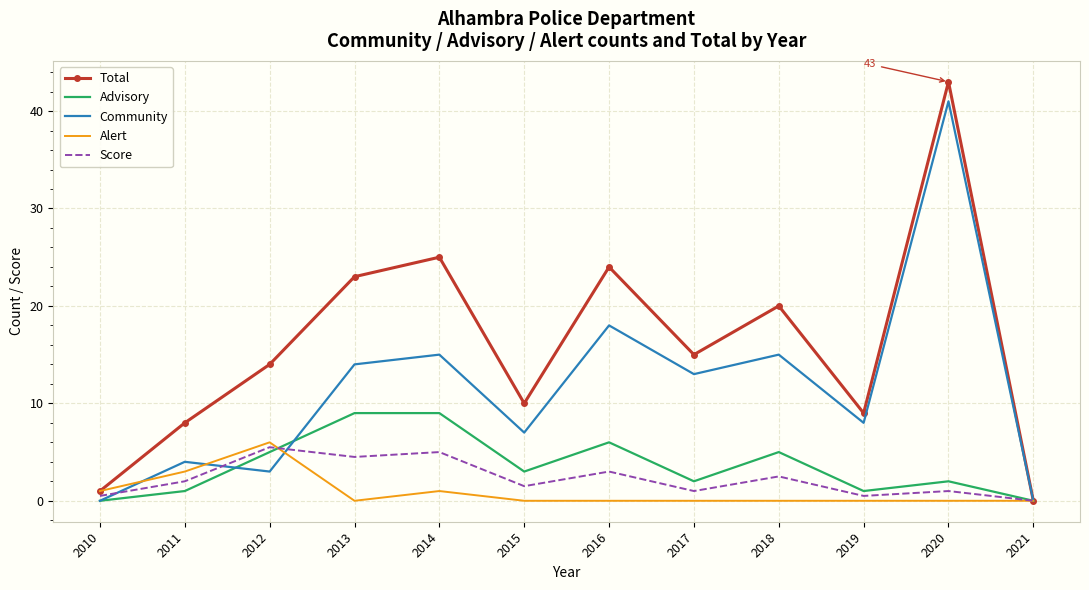

Is it true that Alert equals 8.2 at 2012?

False